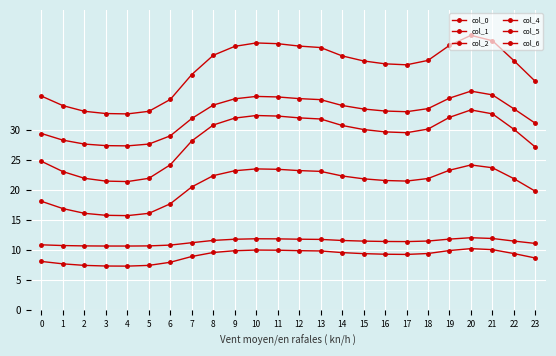

True or false: col_2 and col_0 cross at least once.

False